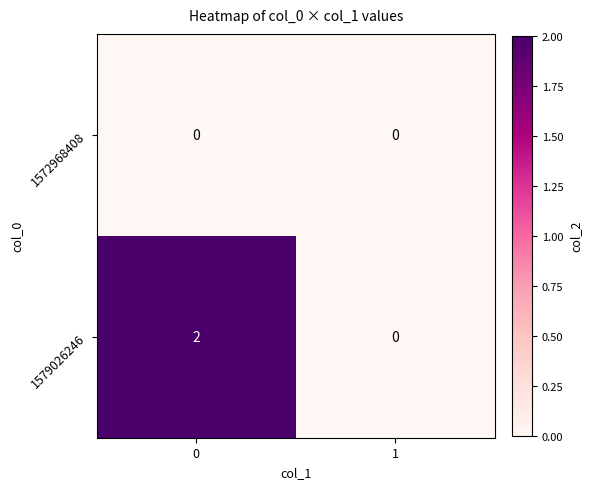

Is it true that 1579026246 equals -1 at 1?

False